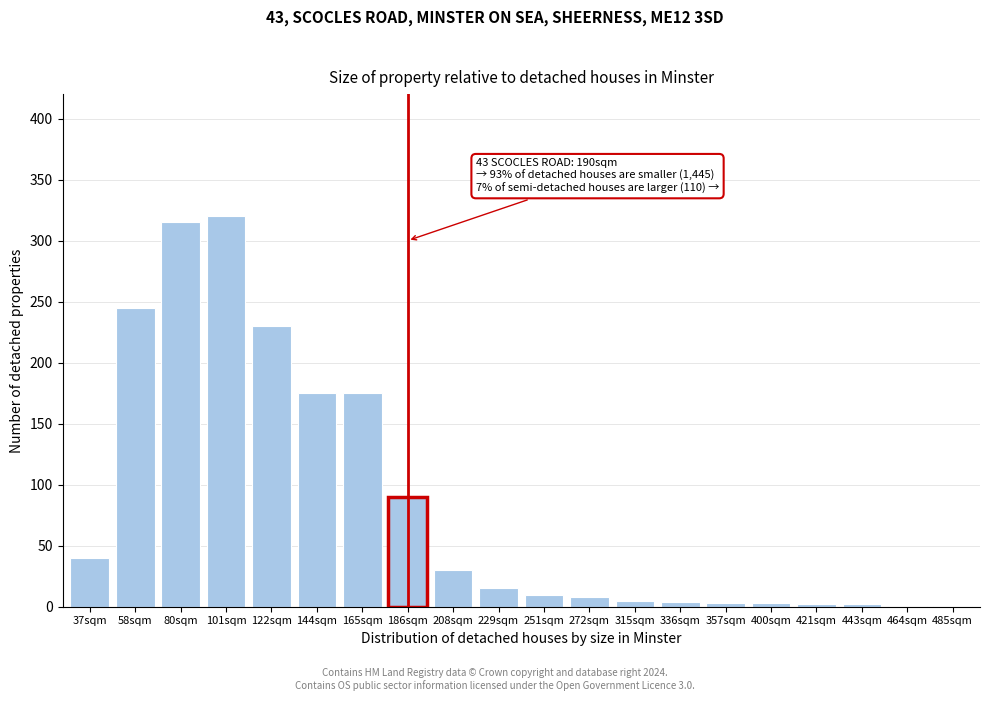

True or false: the data shows 8 at 272sqm.

True